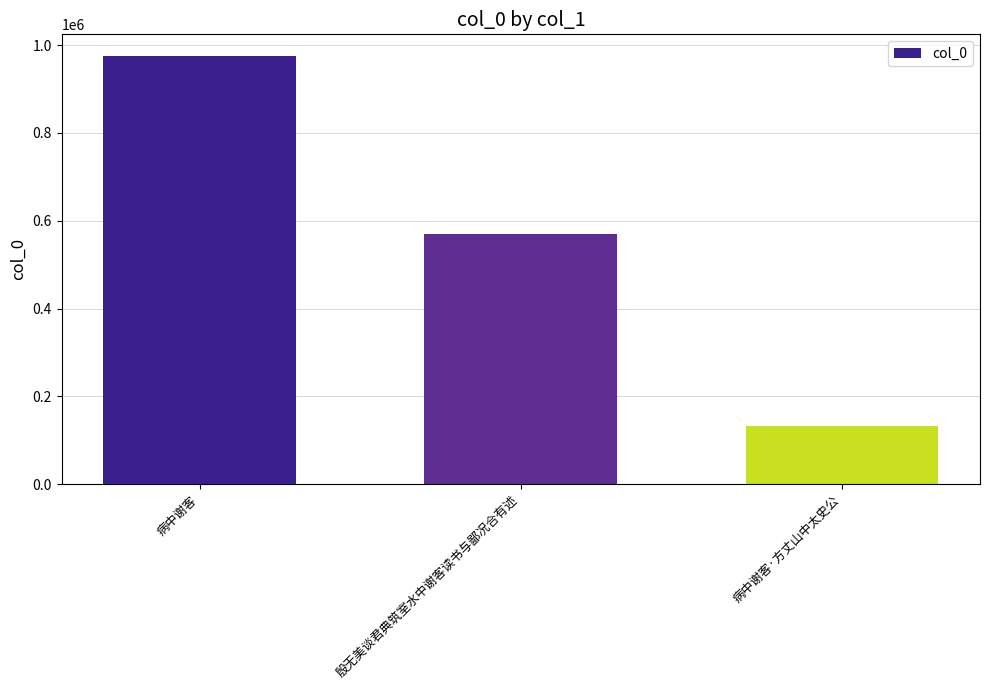

What position from the right is 殷无美谈君典筑室水中谢客读书与鄙况合有述?

2